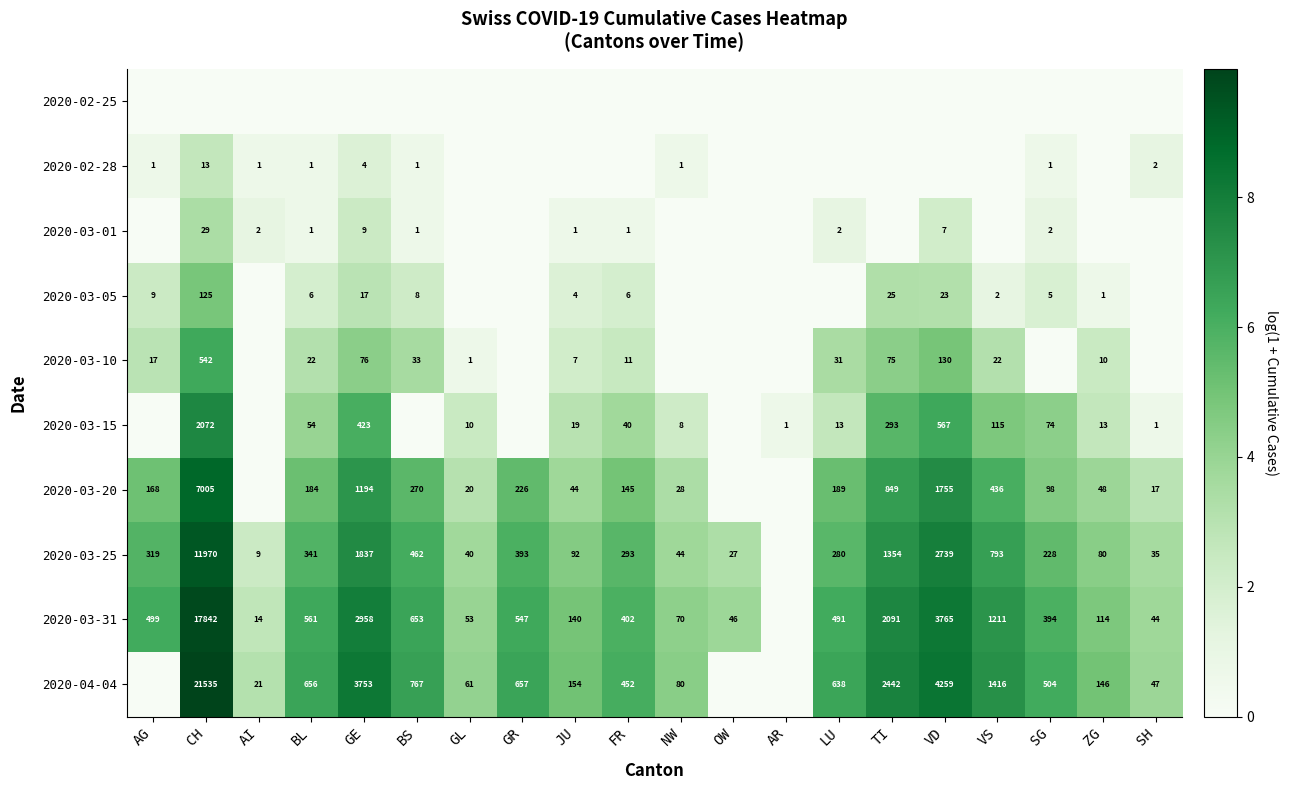

Is the value of 2020-03-31 at AI greater than the value of 2020-03-20 at BS?

No